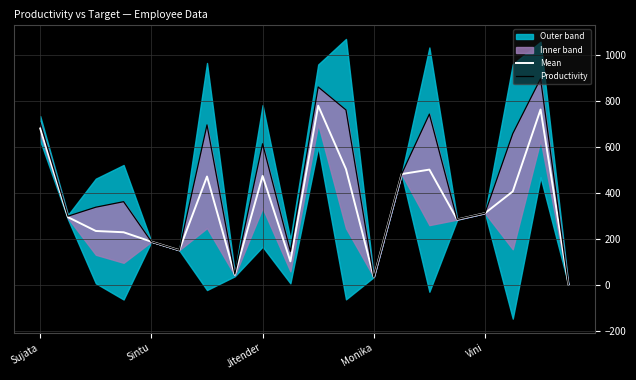

What is the spread (max minus min) of values at 10?

81.5